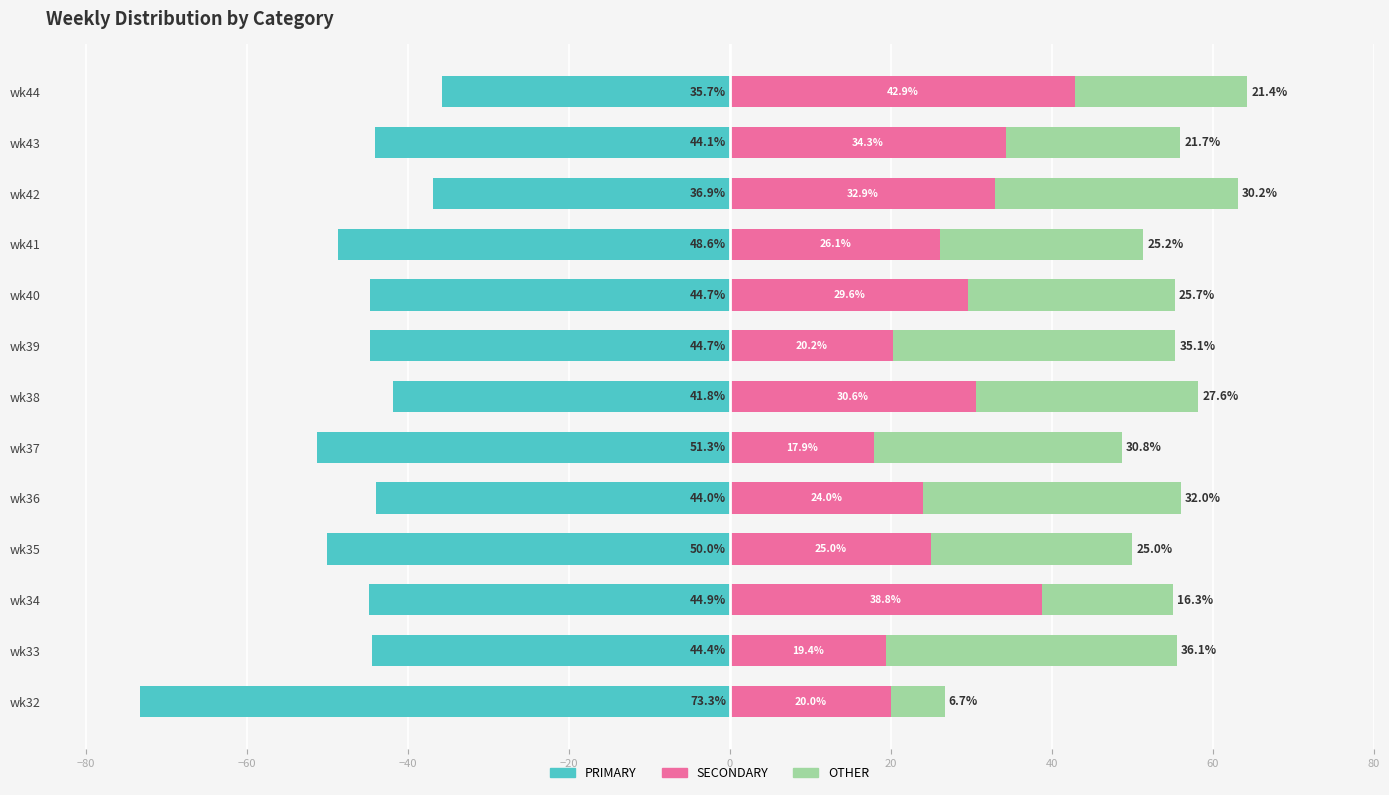

Are the bars horizontal?

Yes